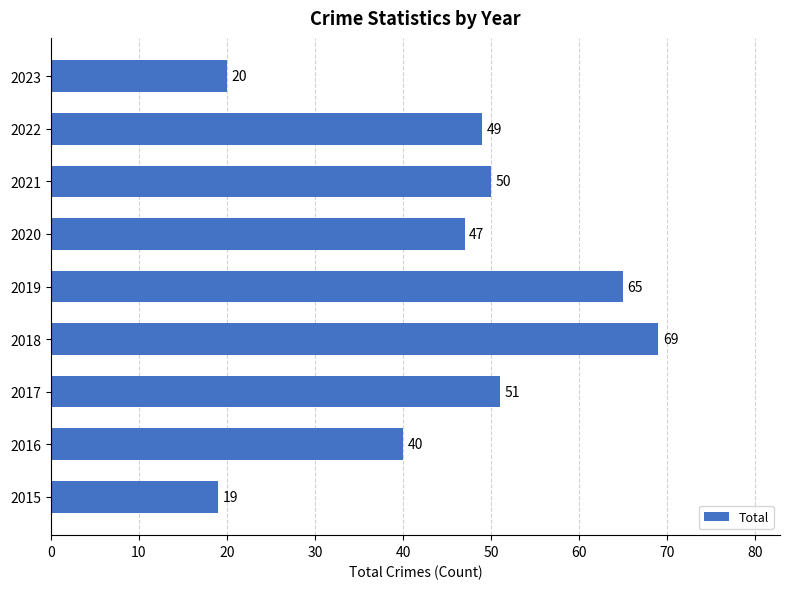

Reading bottom to top, list all the values displayed in this chart.

2015=19	2016=40	2017=51	2018=69	2019=65	2020=47	2021=50	2022=49	2023=20